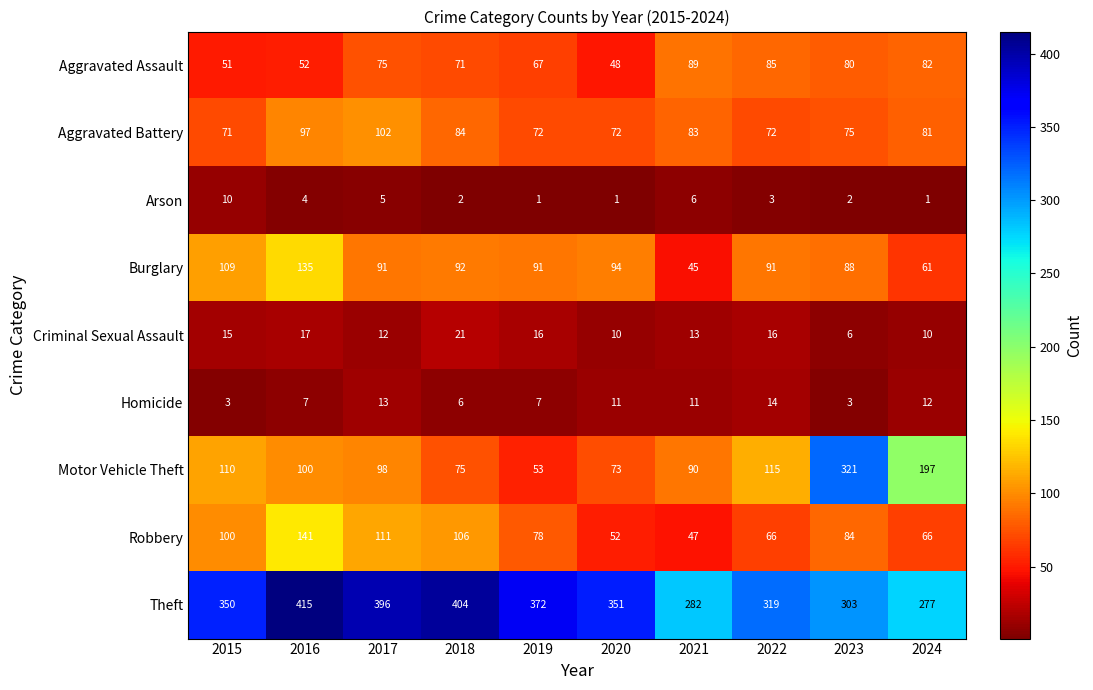

At which category is the sum across all series the highest?

2016